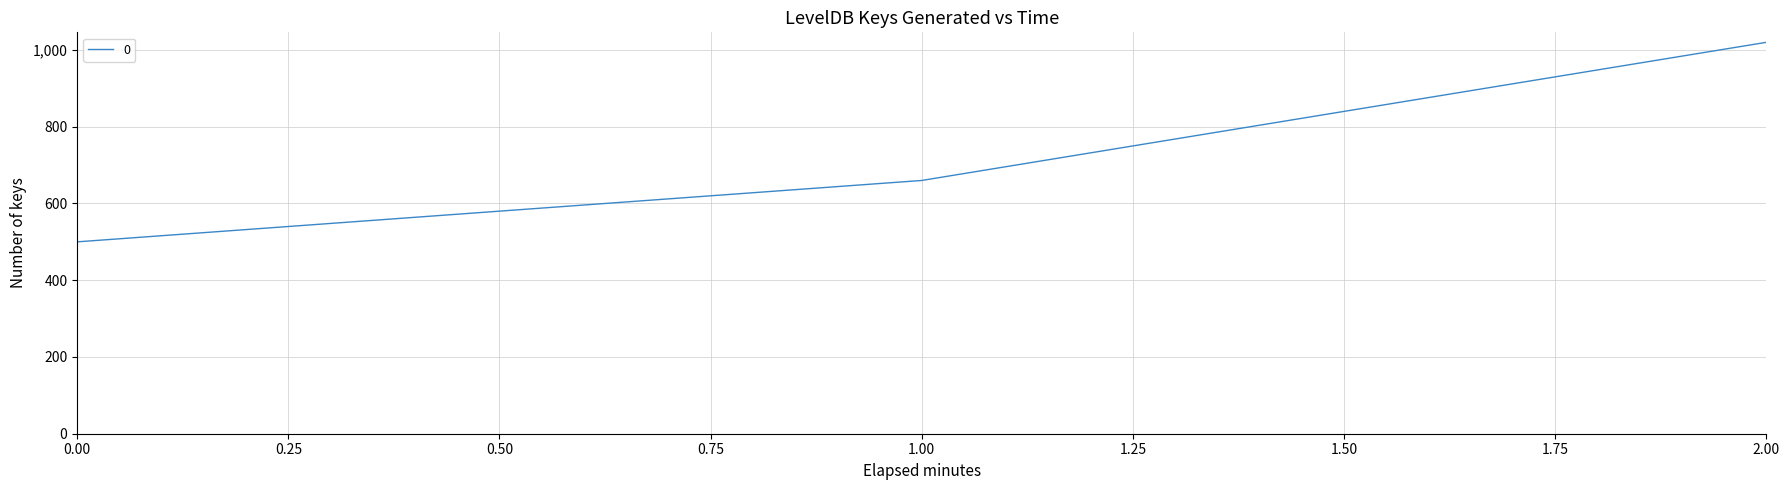

Reading right to left, list all the values displayed in this chart.

1020	660	500